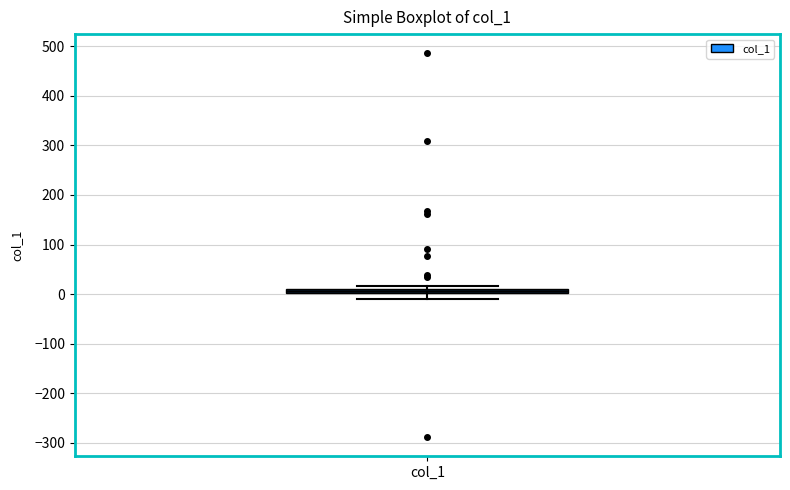

Where is the lower edge of the box for col_1 on the y-axis? The values are not printed on the chart, so give them approximately, as read against the axis.

0